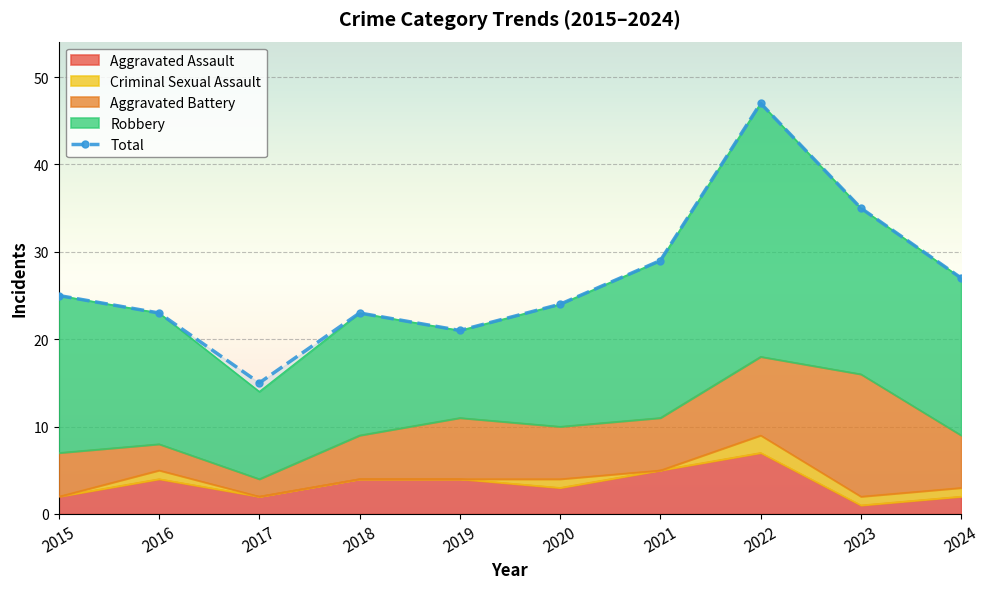

At which category does the data reach its first local valley?

2017